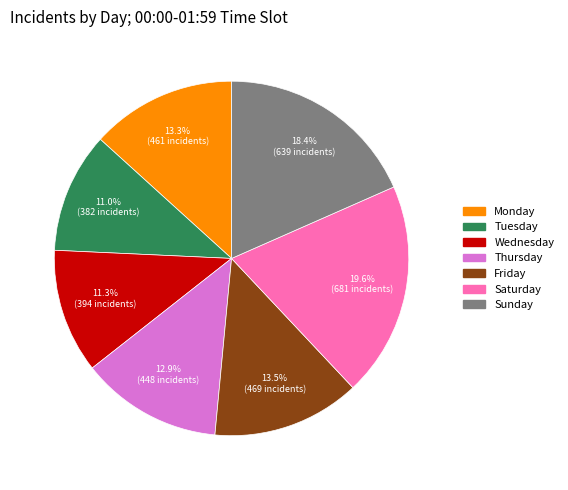

To the nearest percent, what is the difference between the largest and smallest slice percentages?

9%